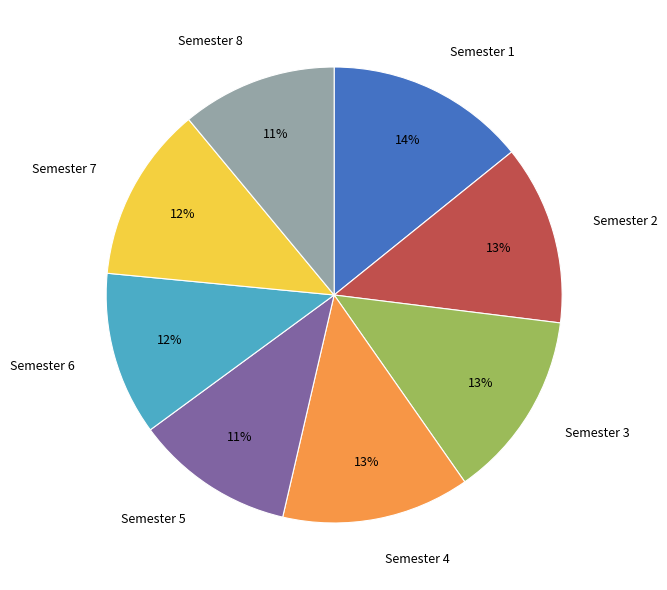

Count the number of slices in the pie.

8